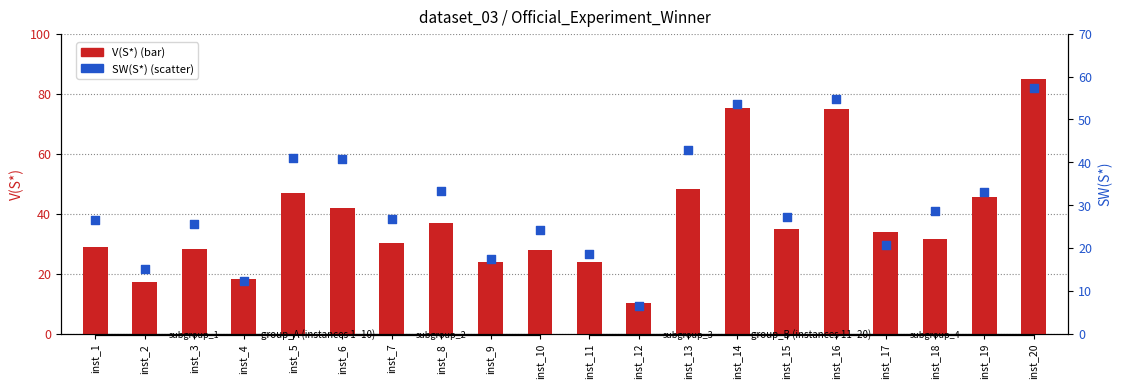

At how many categories does at least one series exceed 43?

6